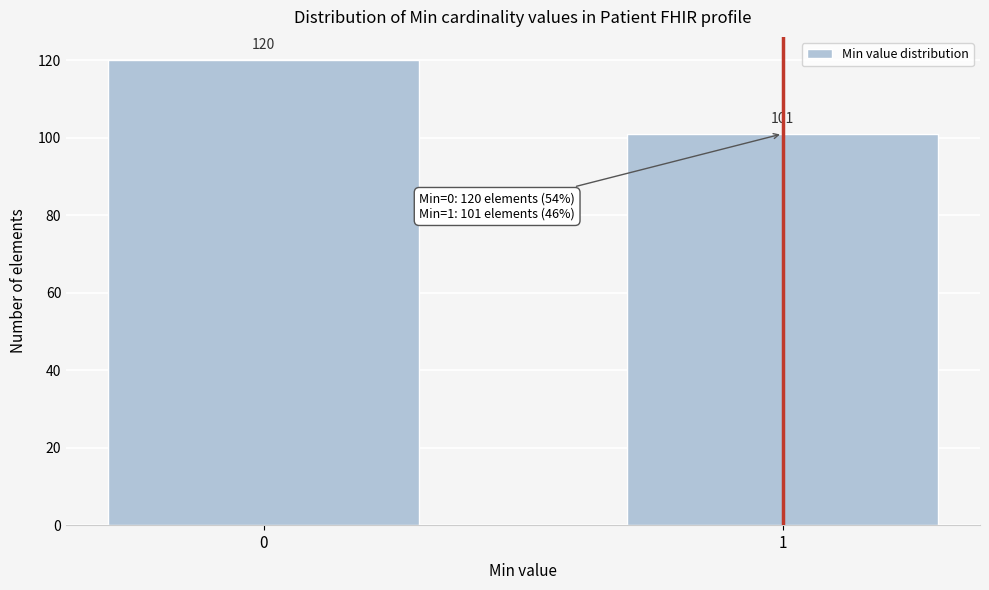

Reading left to right, what are all the values shown in this chart?

120	101